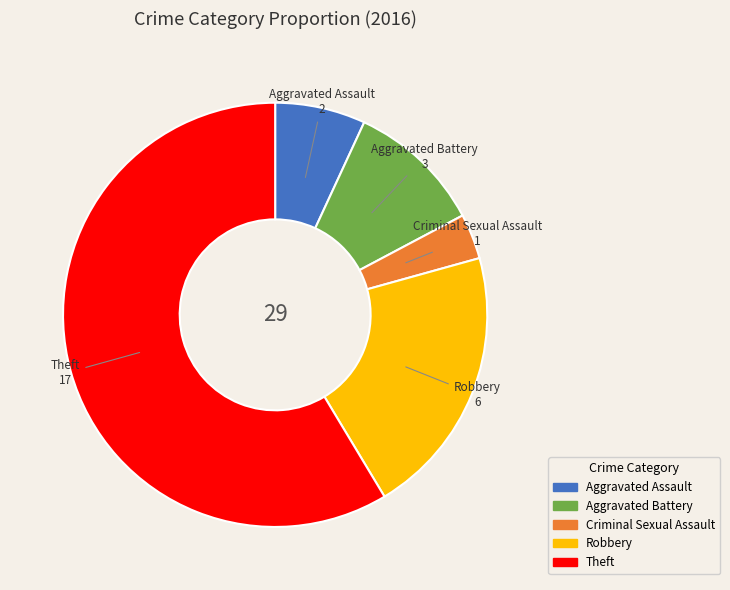

Which slice is the smallest?

Criminal Sexual Assault